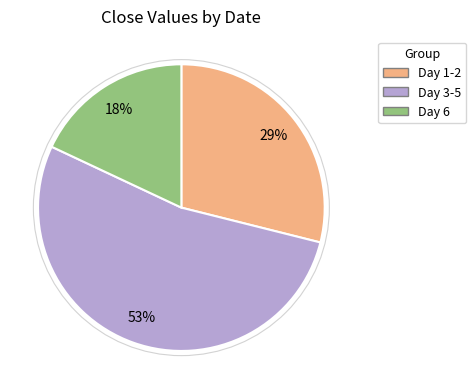

Rank the categories by value from highest to lowest.

Day 3-5, Day 1-2, Day 6